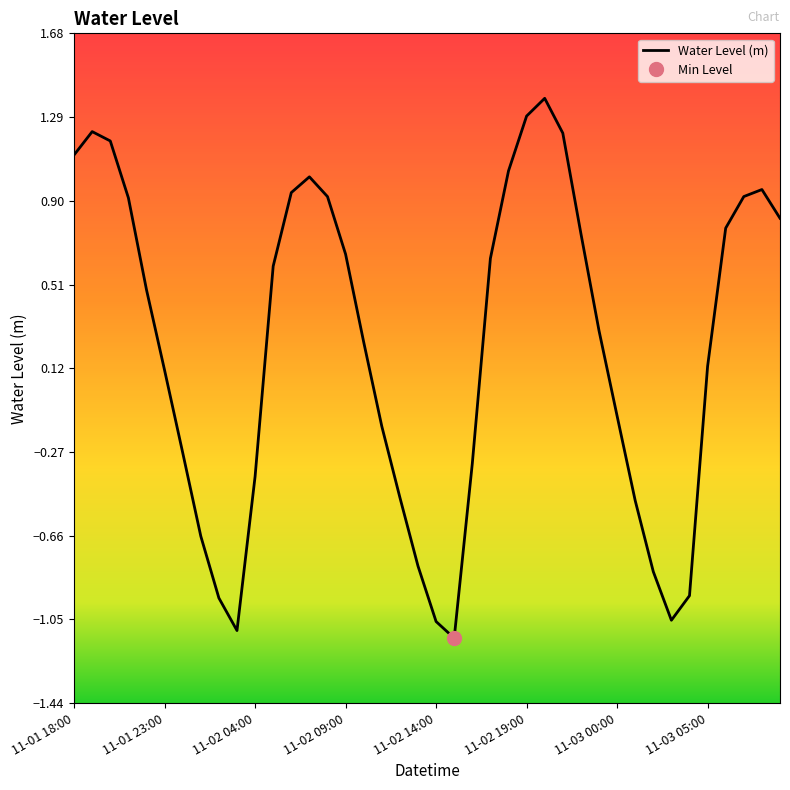

How many interior local valleys (lower than both neighbors) does the data have?

3